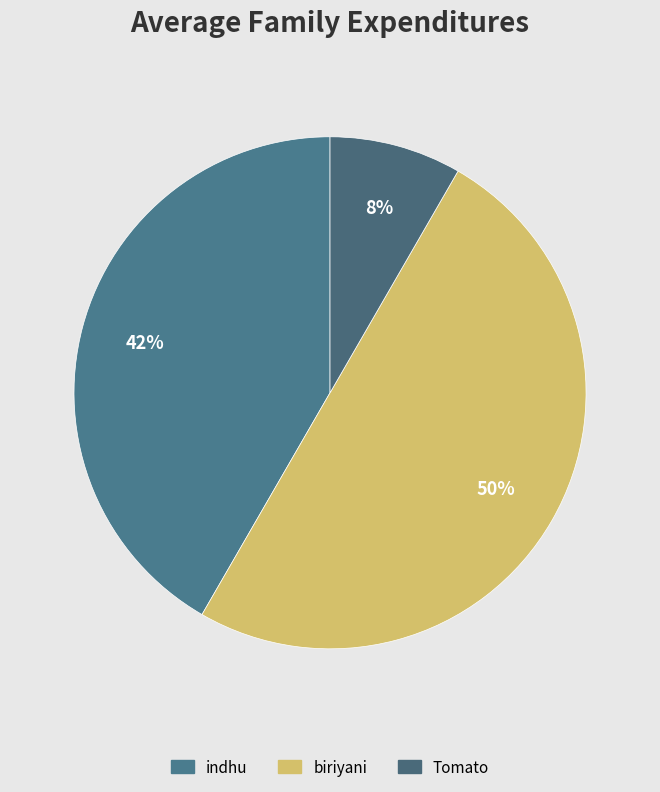

What is the smallest slice in the pie chart?

Tomato